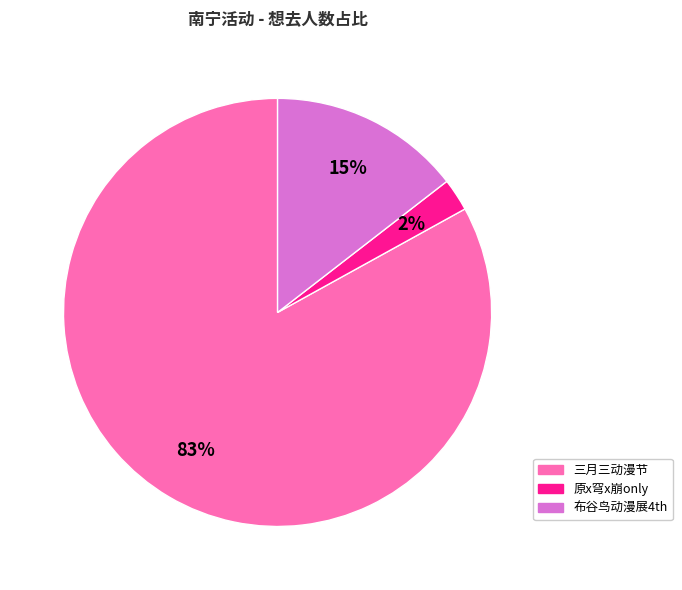

To the nearest percent, what is the average slice percentage?

33%